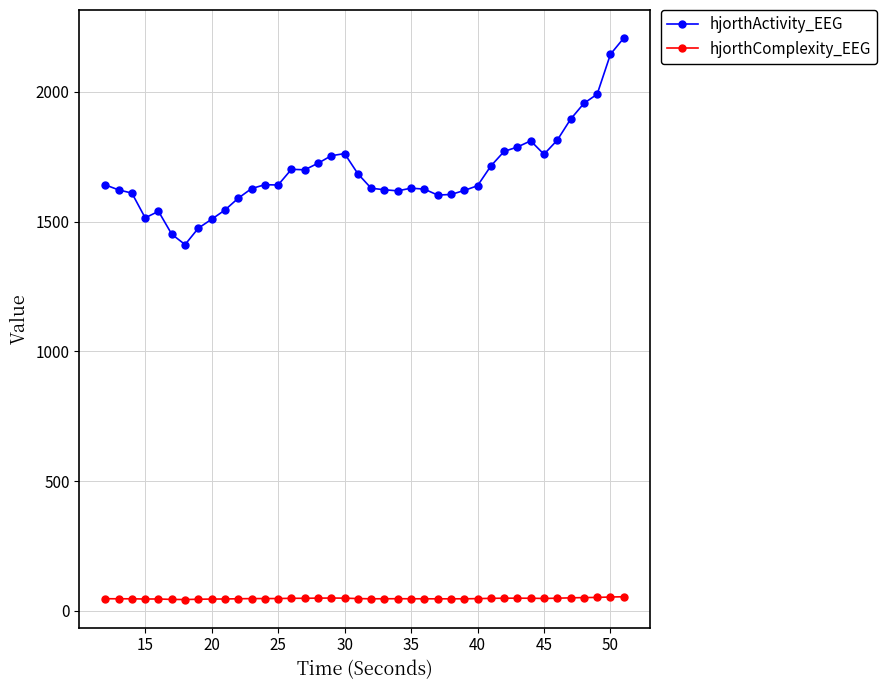

Which series has the largest range (max minus min)?

hjorthActivity_EEG